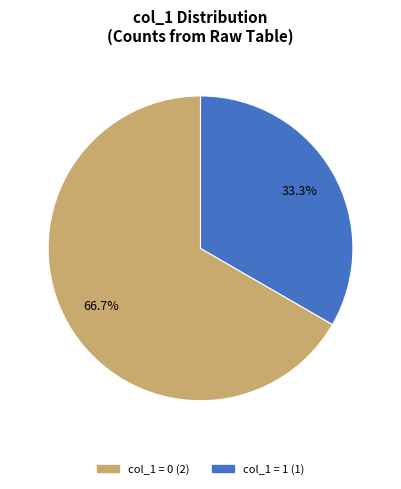

Is there any slice that represents more than half of the pie?

Yes